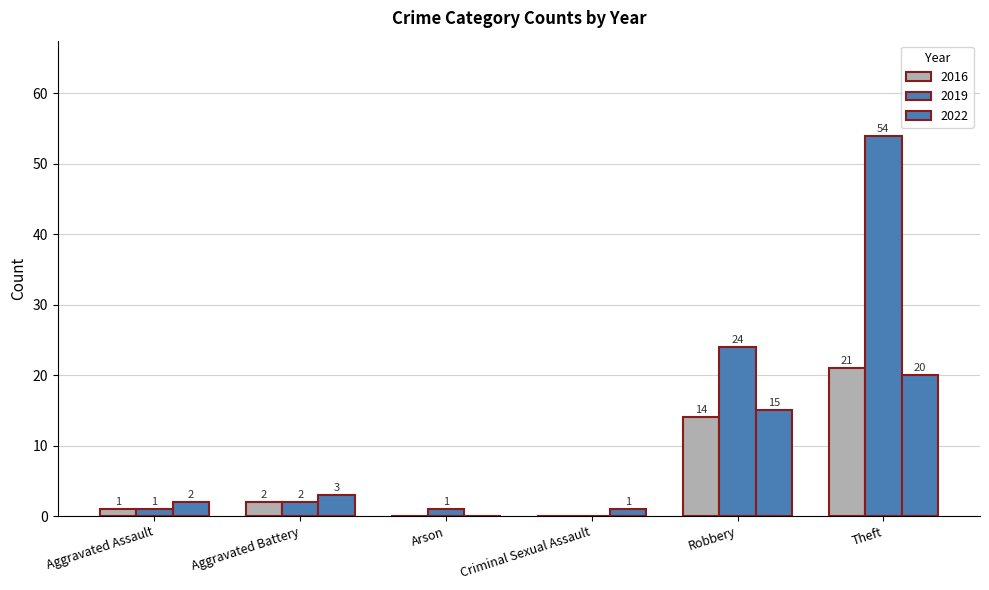

Between Arson and Theft, which series saw the biggest shift?

2019